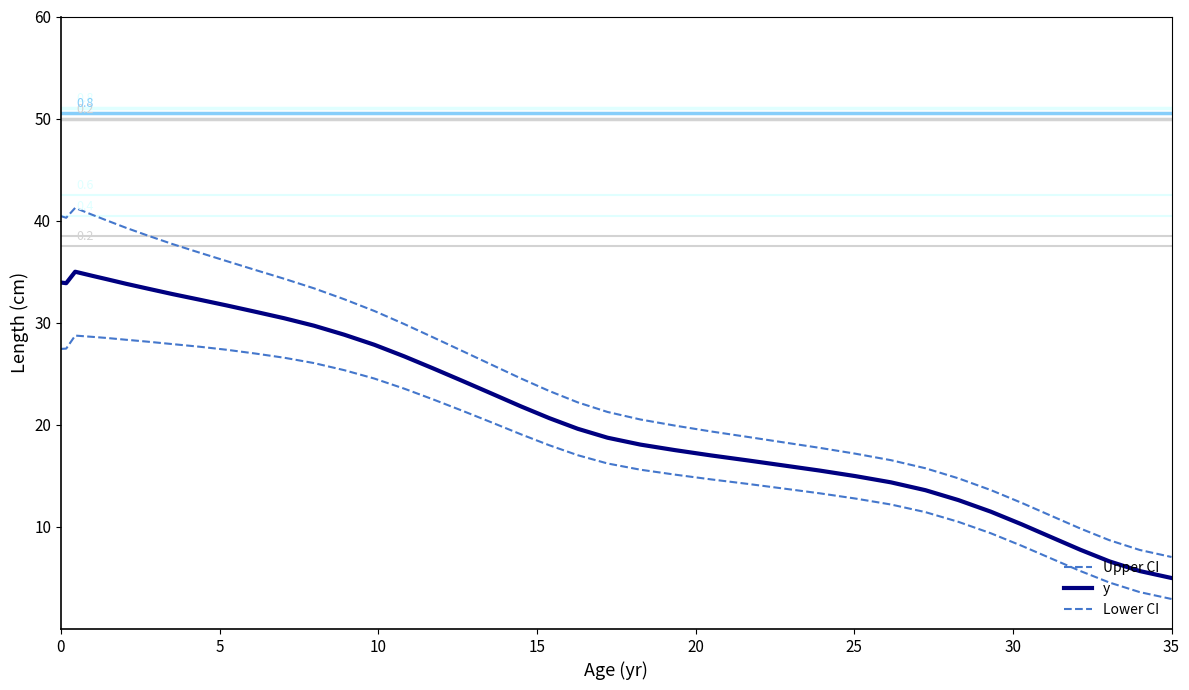

What is the difference between the second highest and minimum values in the Lower CI series?

25.7